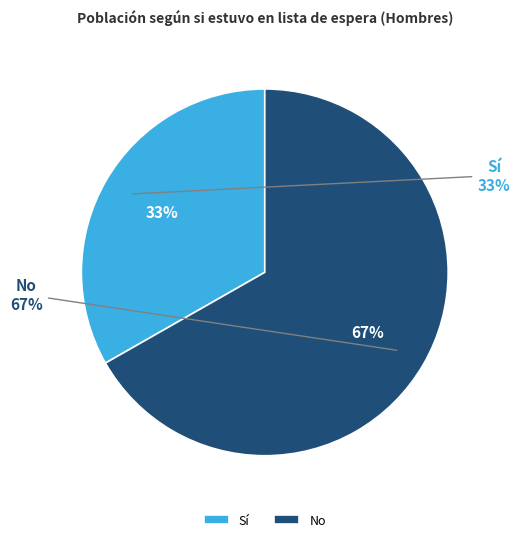

Which has a higher value, No or Sí?

No